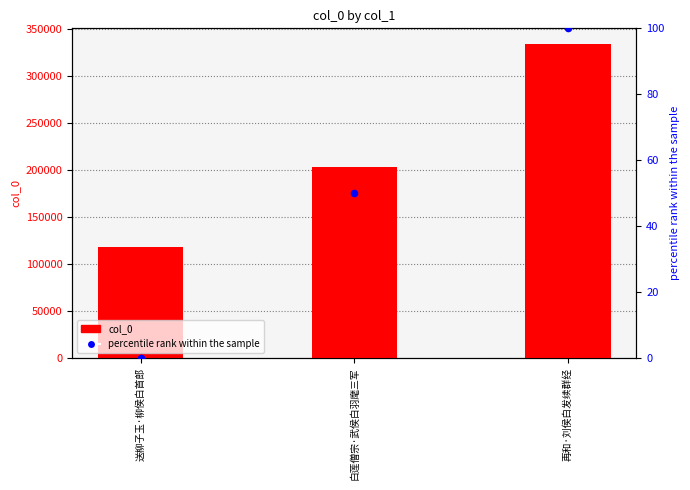

Which series reaches the minimum Y coordinate?

percentile rank within the sample